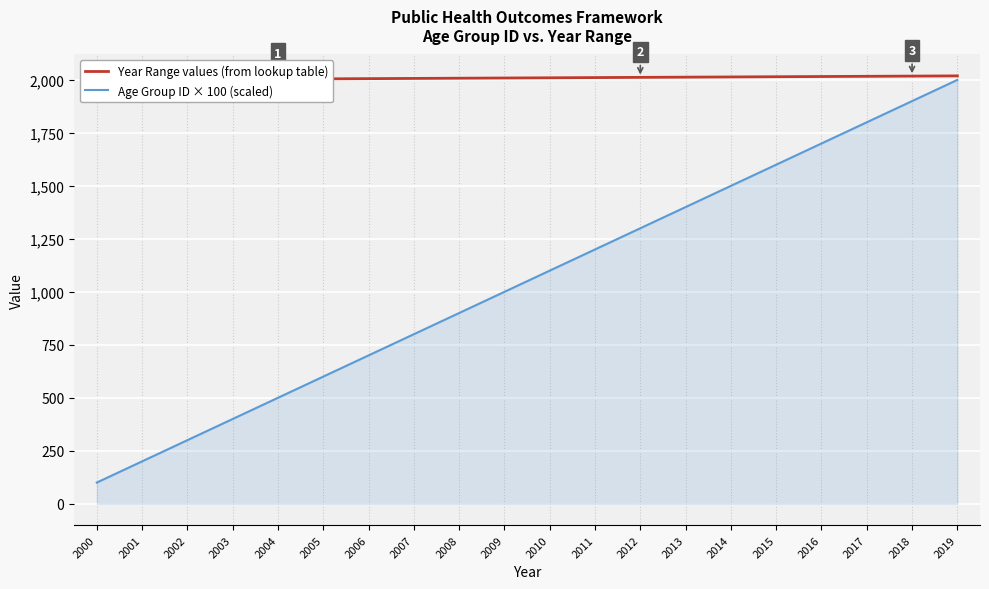

Reading left to right, what are all the values shown in this chart?

Year Range values (from lookup table): 2000	2001	2002	2003	2004	2005	2006	2007	2008	2009	2010	2011	2012	2013	2014	2015	2016	2017	2018	2019
Age Group ID × 100 (scaled): 100	200	300	400	500	600	700	800	900	1000	1100	1200	1300	1400	1500	1600	1700	1800	1900	2000